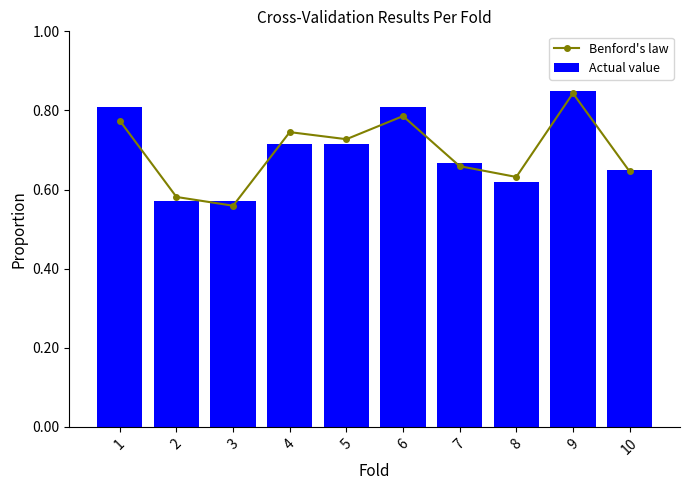

How many categories are shown in the chart?

10